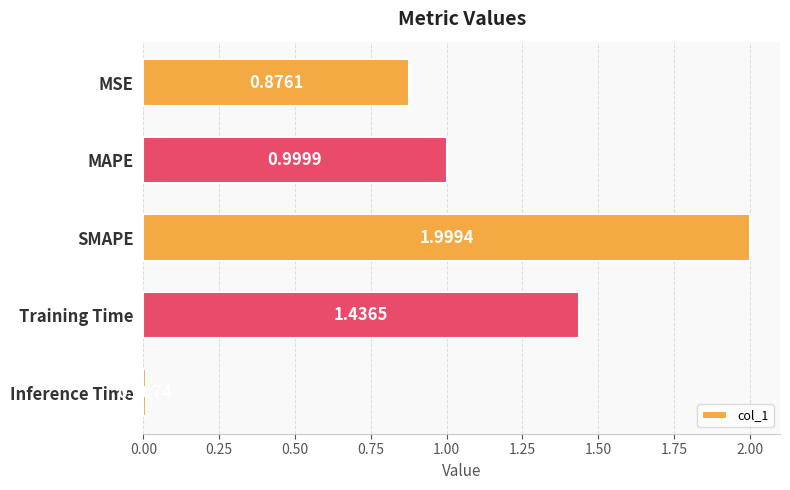

Between Inference Time and MAPE, which is larger?

MAPE